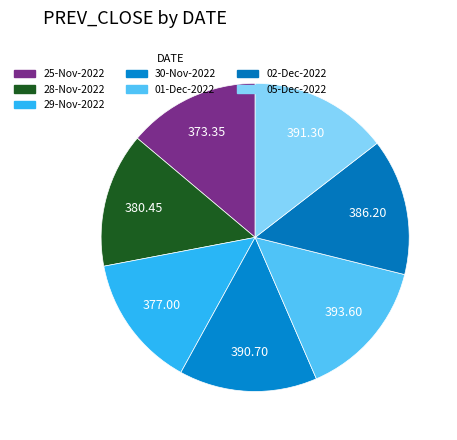

How many segments does this pie chart have?

7